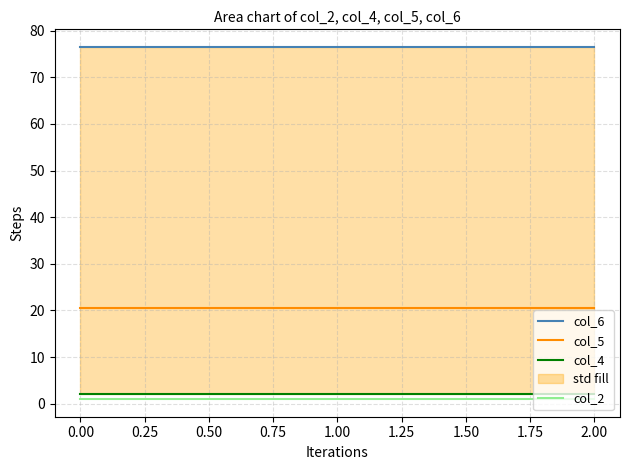

What are all the series names shown in the legend?

col_6, col_5, col_4, col_2